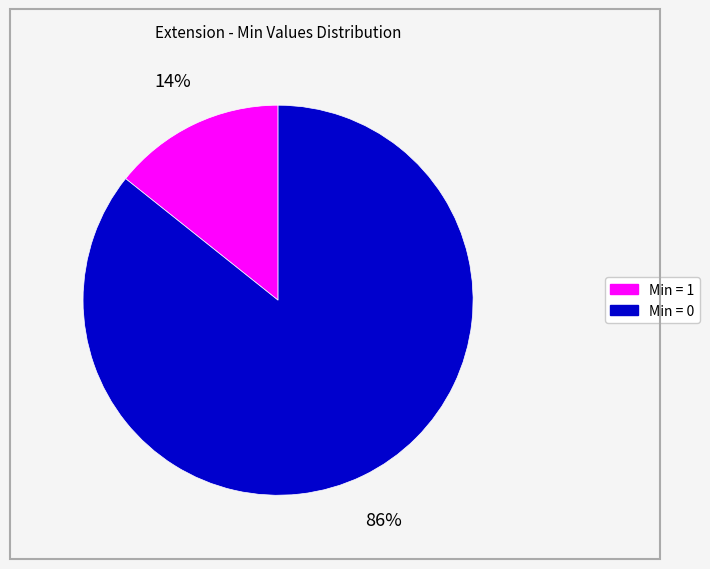

Does any single category account for the majority?

Yes